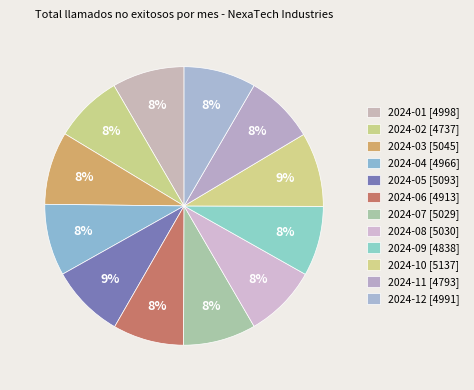

Which slice is the smallest?

2024-02